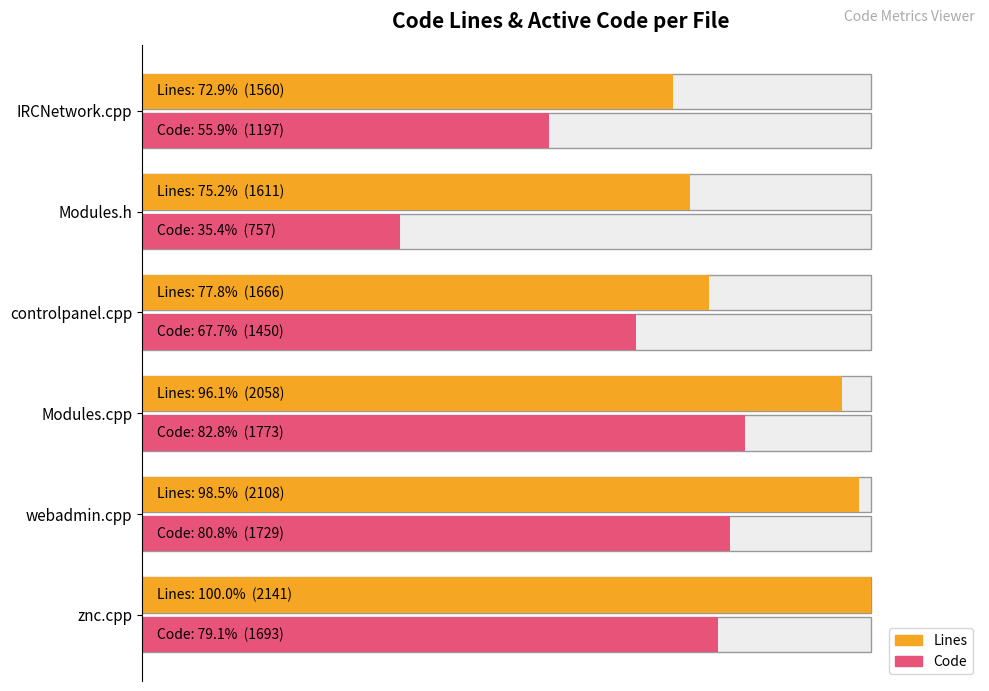

Which series has the largest total across all categories?

Lines